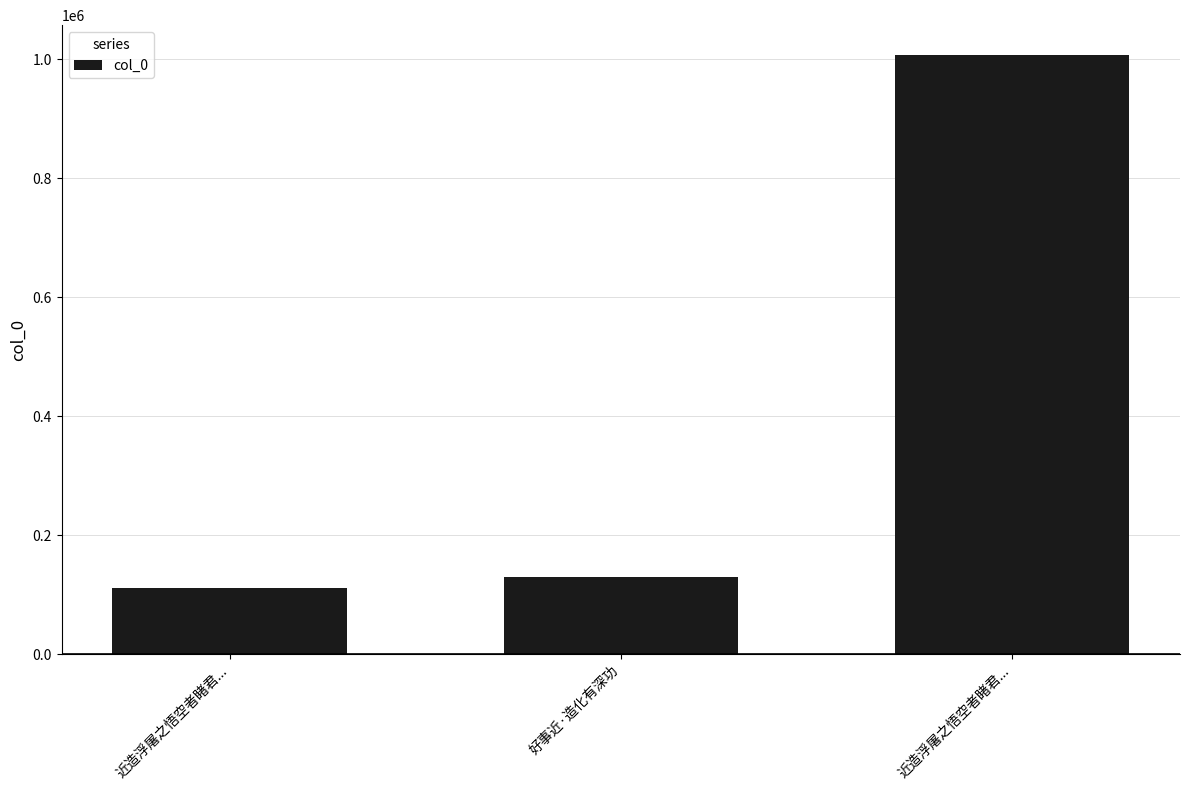

List the labels in order of value, largest first.

近造浮屠之悟空者睹君..., 好事近·造化有深功, 近造浮屠之悟空者睹君...